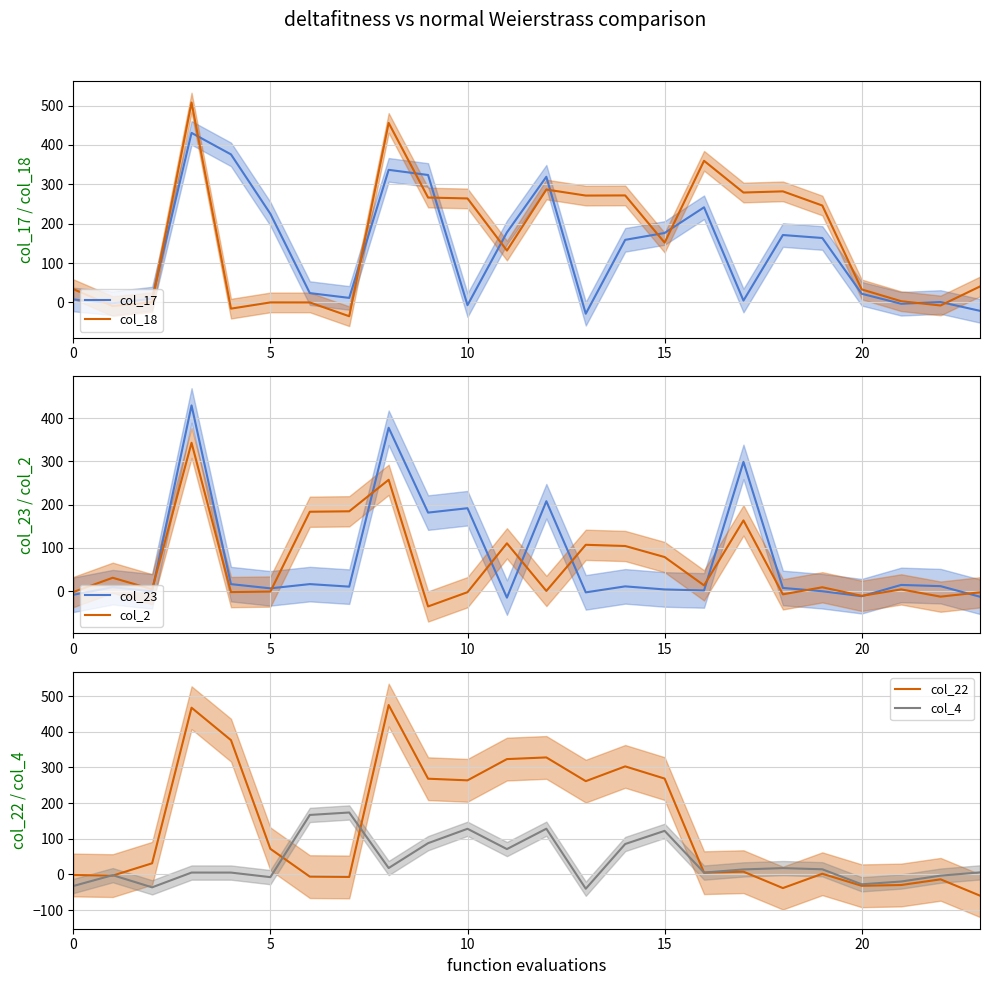

Count the number of data series in this chart.

6